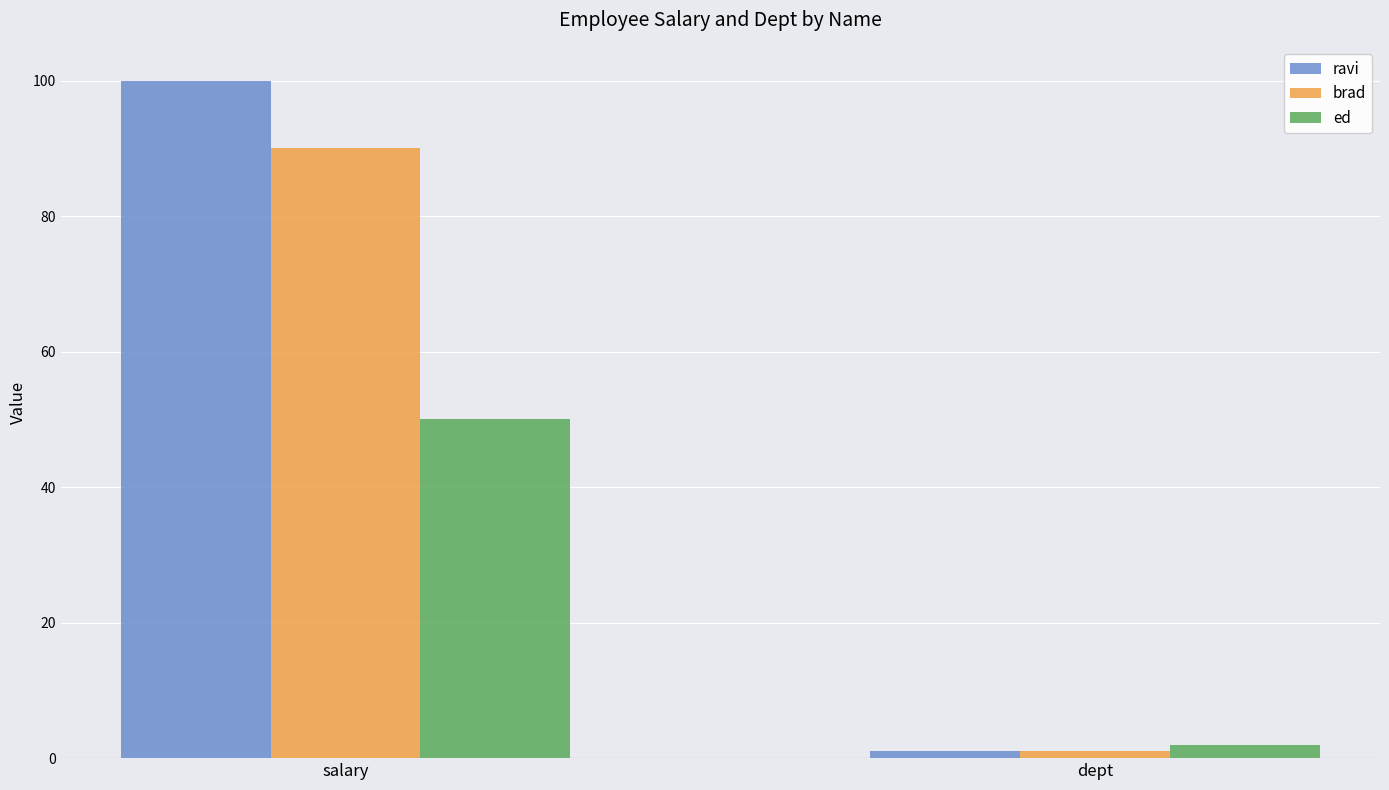

What is the total value across all series at dept?

4